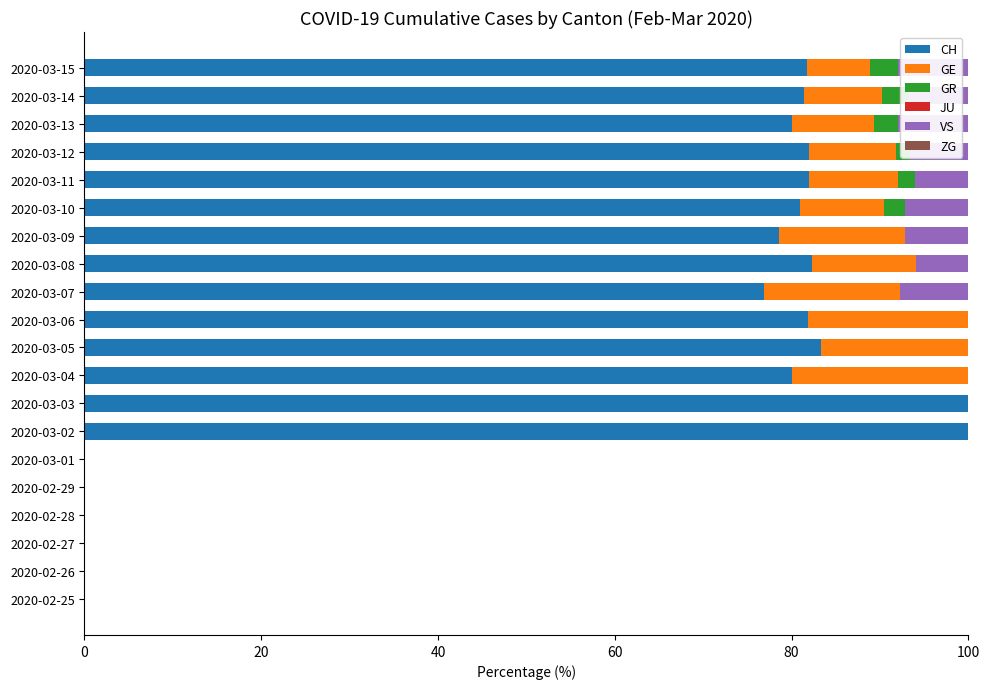

The value of CH at 2020-02-26 is 40.5. True or false?

False